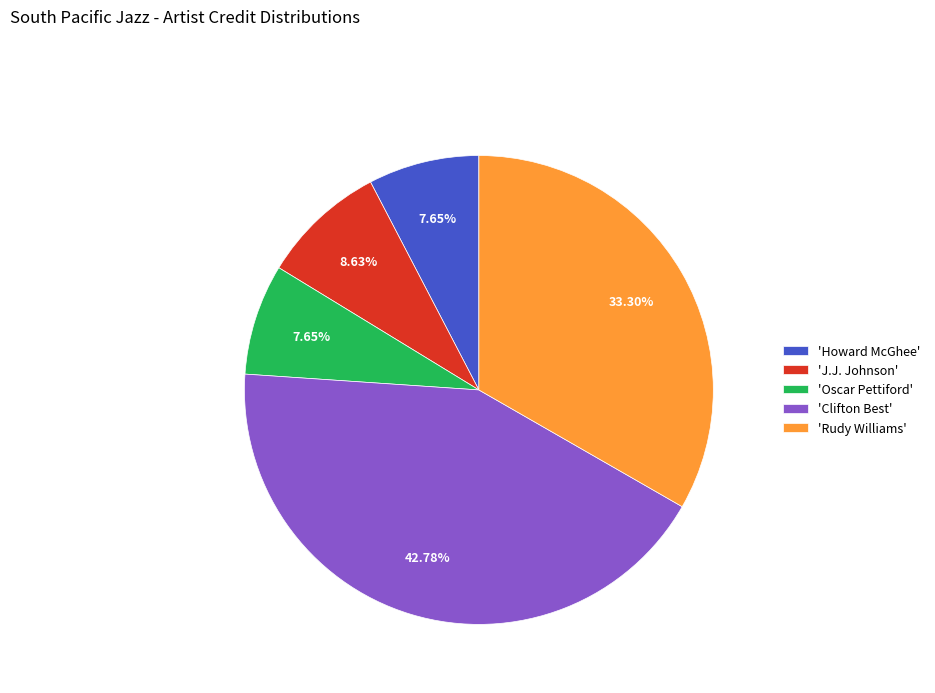

Count the number of slices in the pie.

5